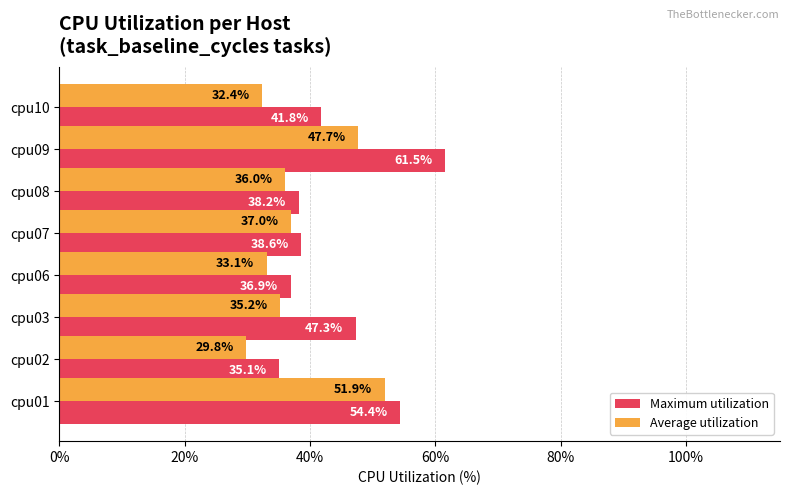

Reading left to right, what are all the values shown in this chart?

Maximum utilization: 0.5	0.4	0.5	0.4	0.4	0.4	0.6	0.4
Average utilization: 0.5	0.3	0.4	0.3	0.4	0.4	0.5	0.3